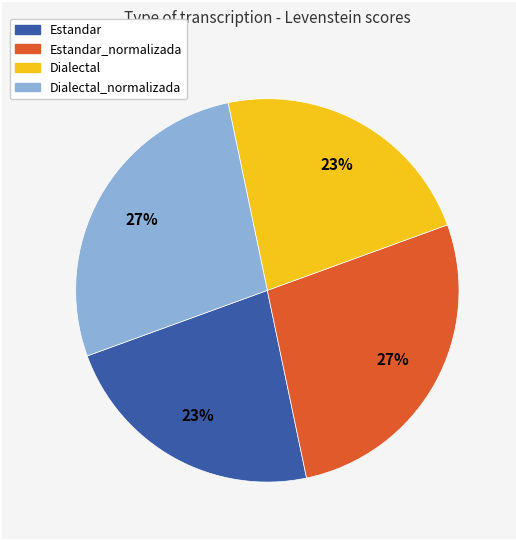

Is there any slice that represents more than half of the pie?

No